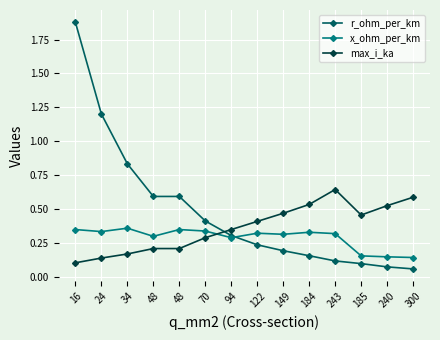

How many times do x_ohm_per_km and max_i_ka cross each other?

1